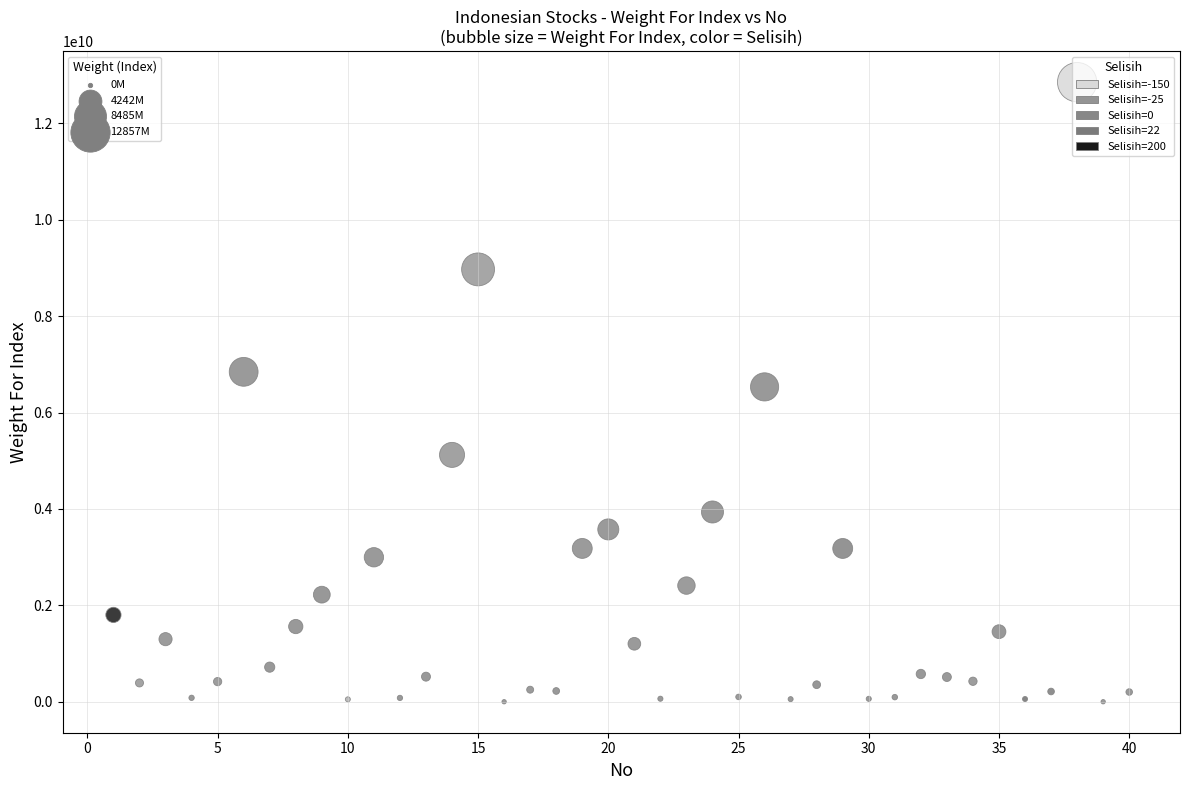

What is the range of Y values (max minus min)?

12857479990